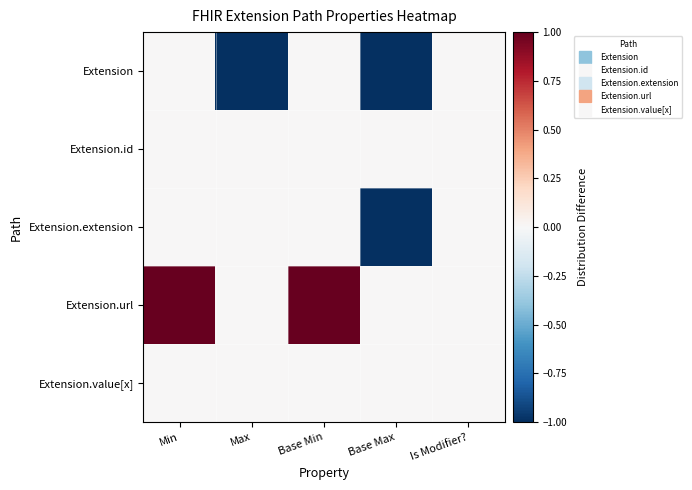

Reading right to left, what are all the values shown in this chart?

Extension: Is Modifier?=0	Base Max=-1	Base Min=0	Max=-1	Min=0
Extension.id: Is Modifier?=0	Base Max=0	Base Min=0	Max=0	Min=0
Extension.extension: Is Modifier?=0	Base Max=-1	Base Min=0	Max=0	Min=0
Extension.url: Is Modifier?=0	Base Max=0	Base Min=1	Max=0	Min=1
Extension.value[x]: Is Modifier?=0	Base Max=0	Base Min=0	Max=0	Min=0